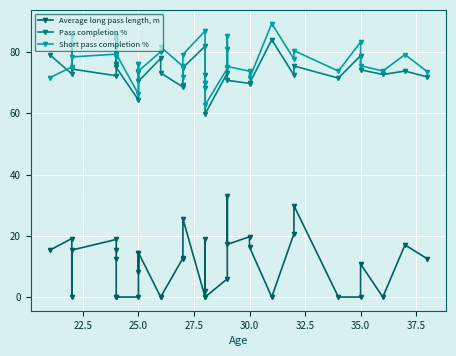

The value of Average long pass length, m at 35.0 is 12.3. True or false?

True